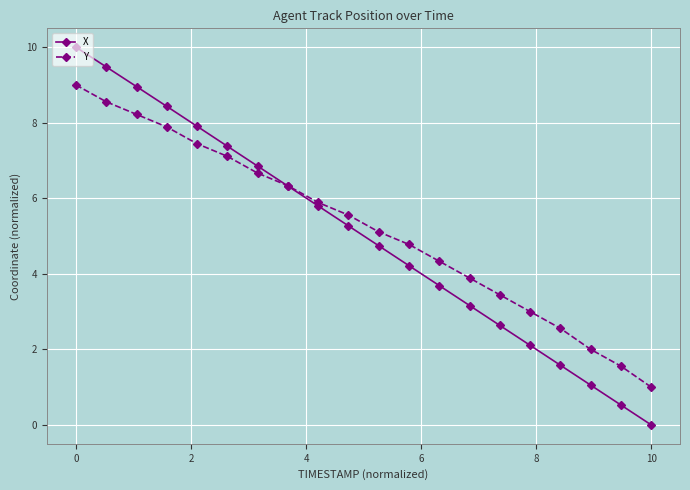

Which series has the largest total across all categories?

Y